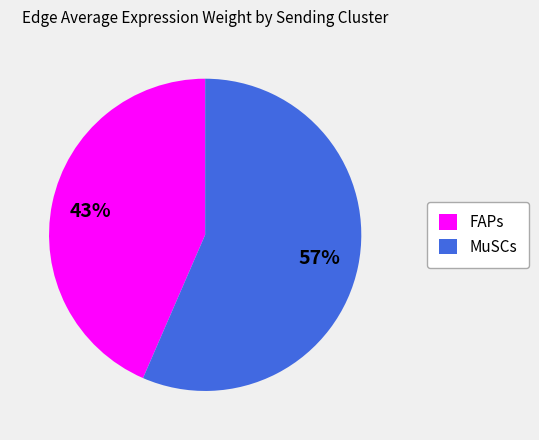

To the nearest percent, what is the average slice percentage?

50%